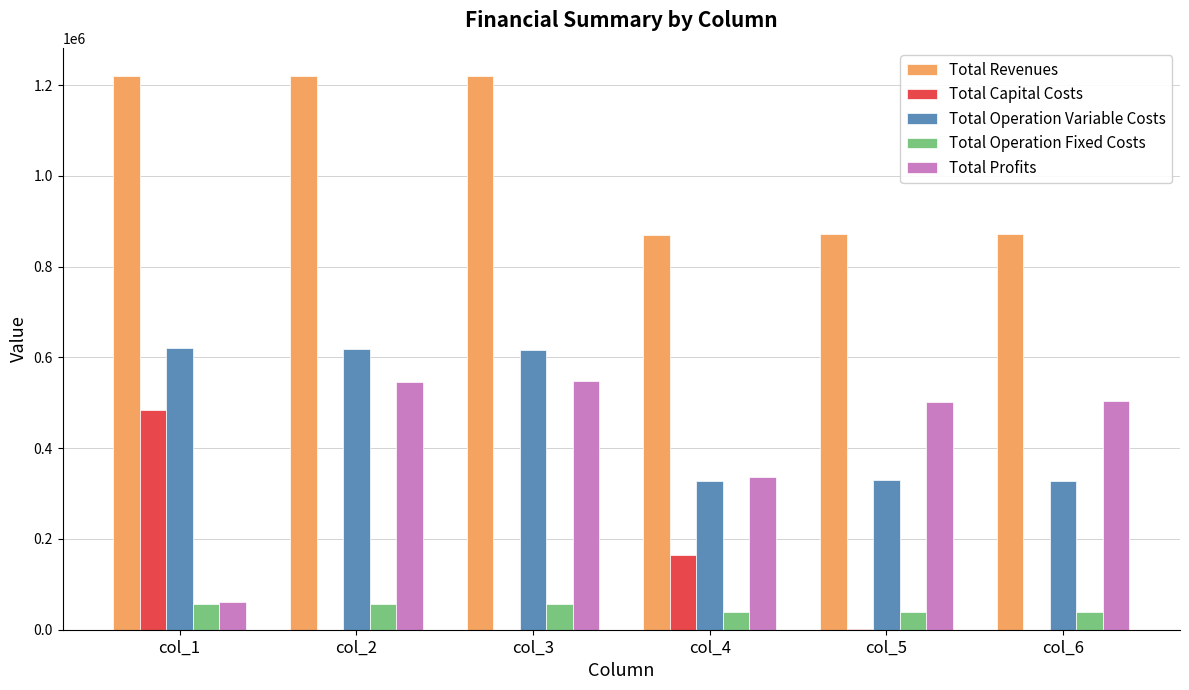

Is it true that Total Operation Fixed Costs equals 55833.8 at col_3?

True